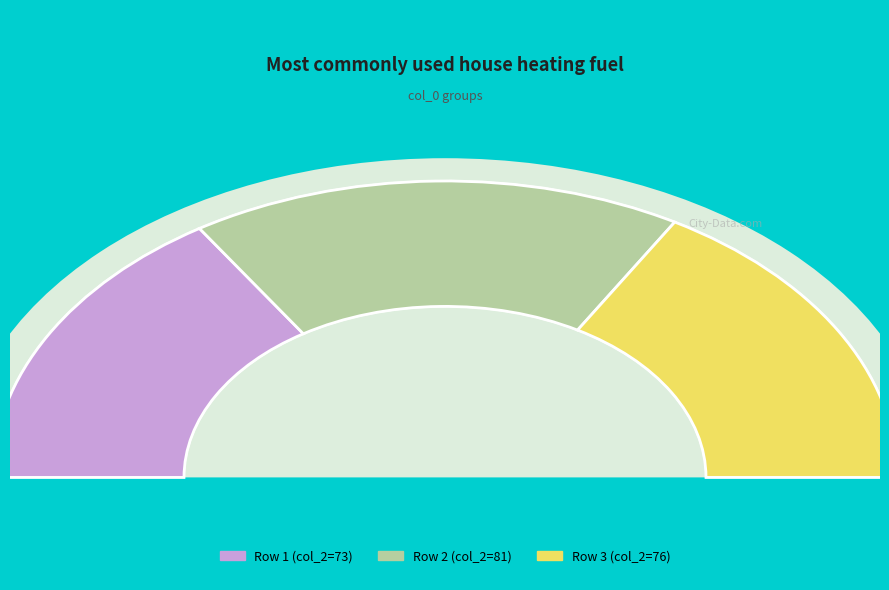

Does 43 account for over 50% of the chart?

No